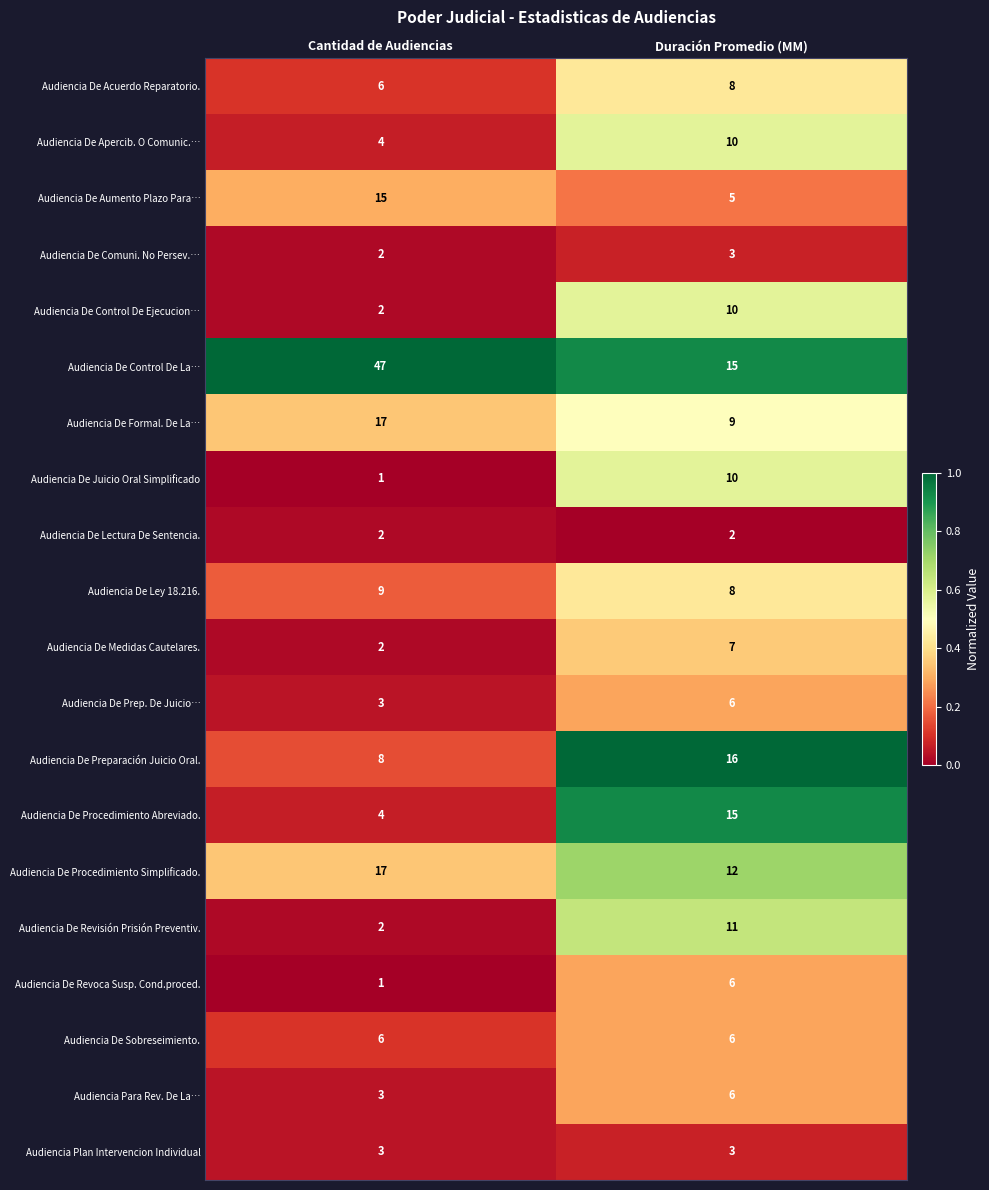

Where is Audiencia De Acuerdo Reparatorio. nearest to the value 7?

Cantidad de Audiencias